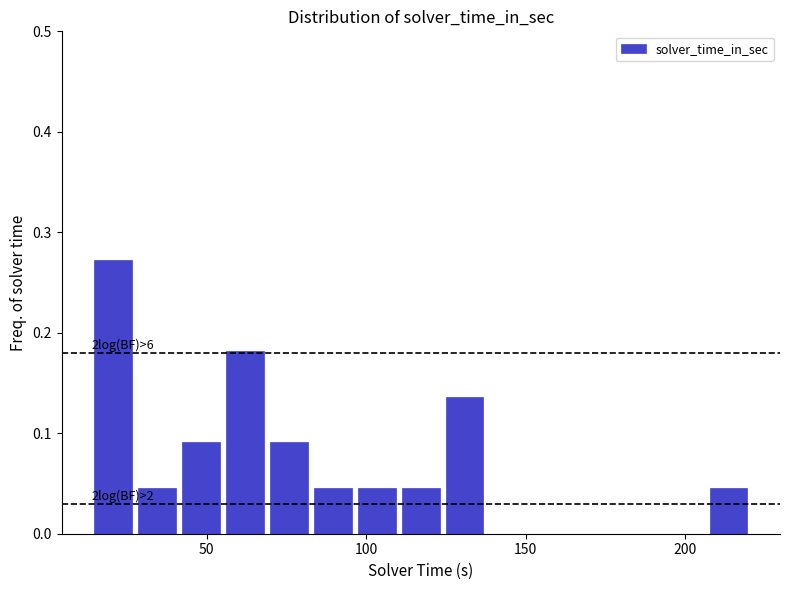

Read against the x-axis, roughly where is the centre of the tallest bar?

20